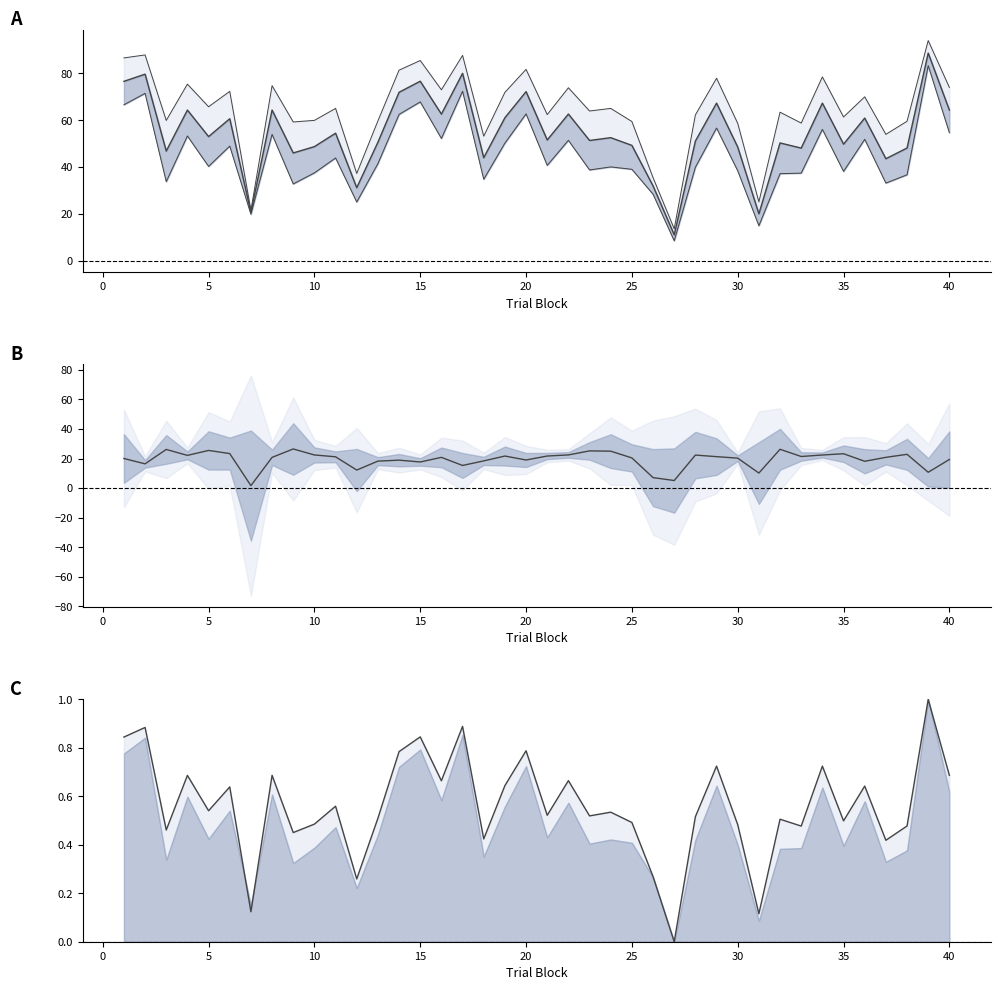

True or false: perceptual has a value of 54.3 at 10.

False